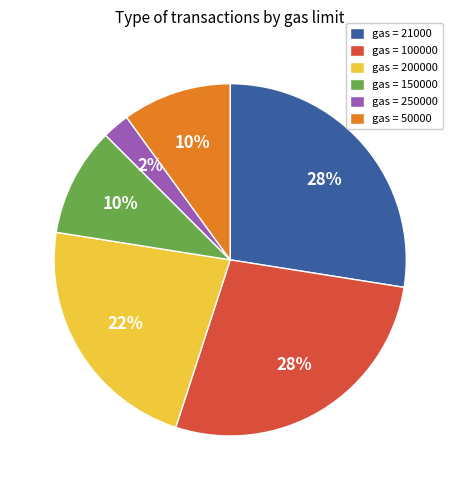

What is the smallest slice in the pie chart?

gas = 250000